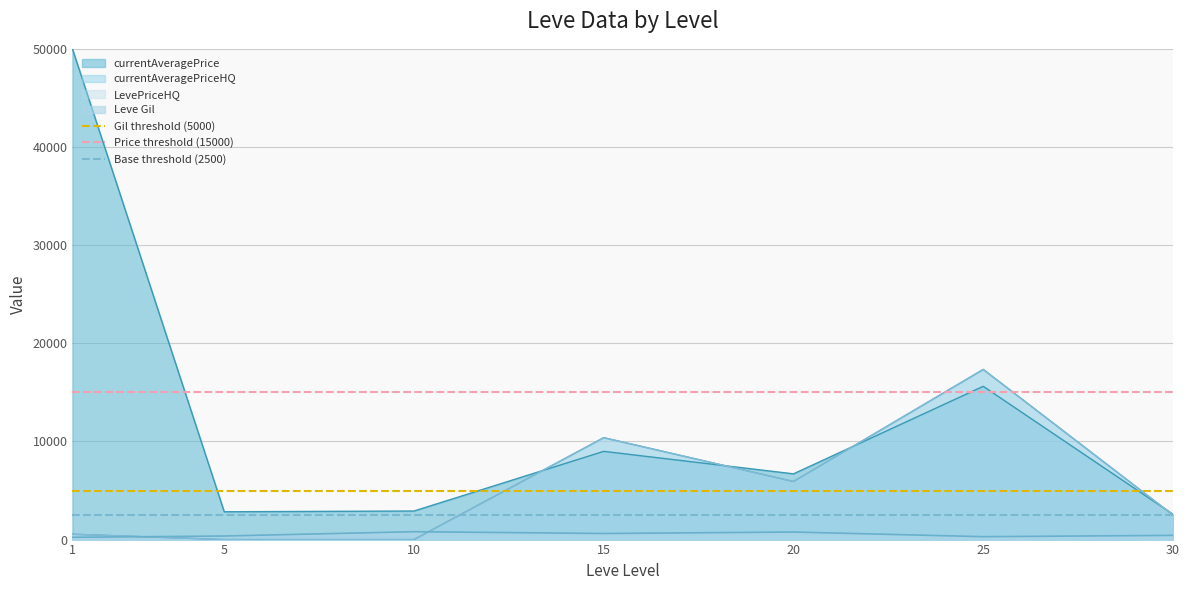

True or false: Leve Gil and currentAveragePrice cross at least once.

False